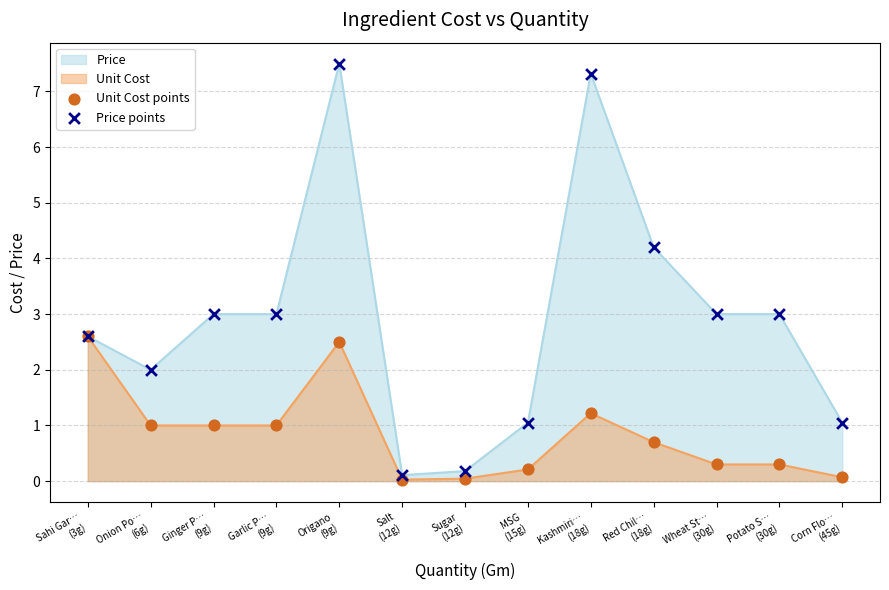

Which series reaches the maximum Y coordinate?

Price points